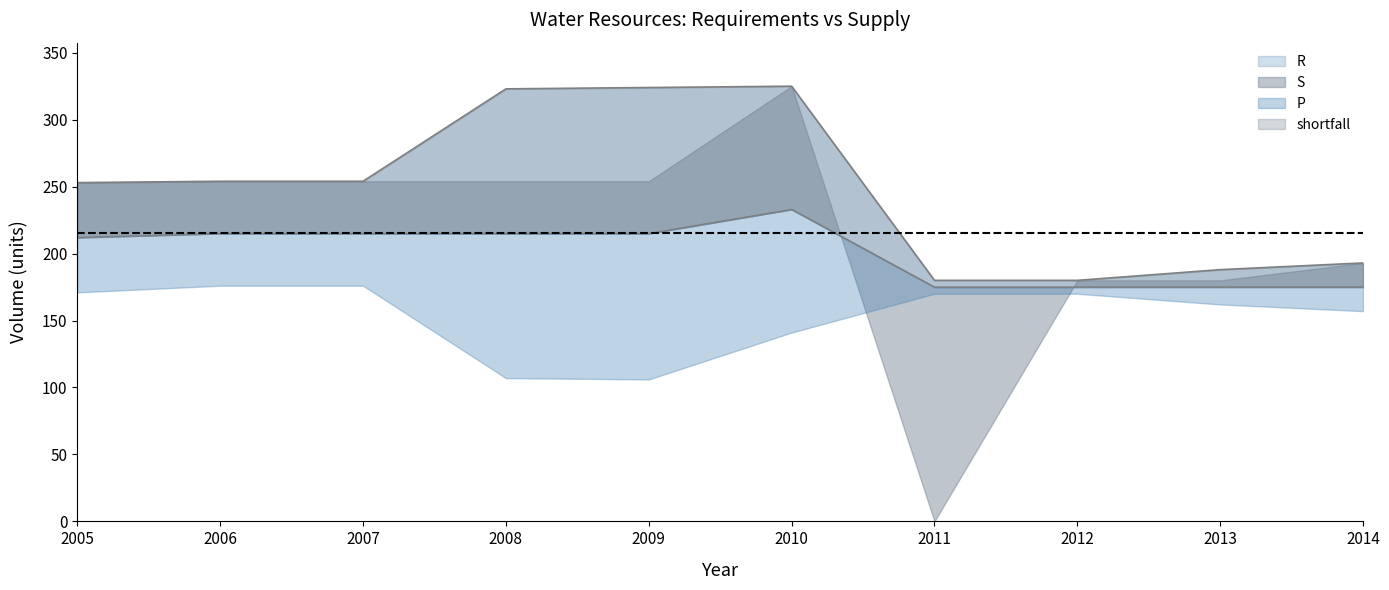

Which series has the largest total across all categories?

R